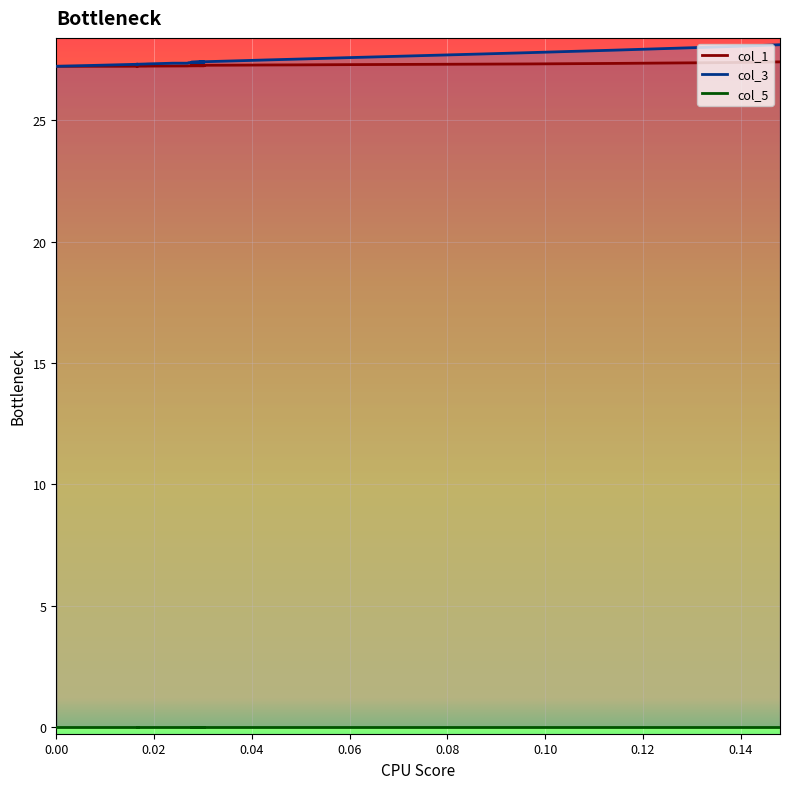

Which series has the largest range (max minus min)?

col_3 line